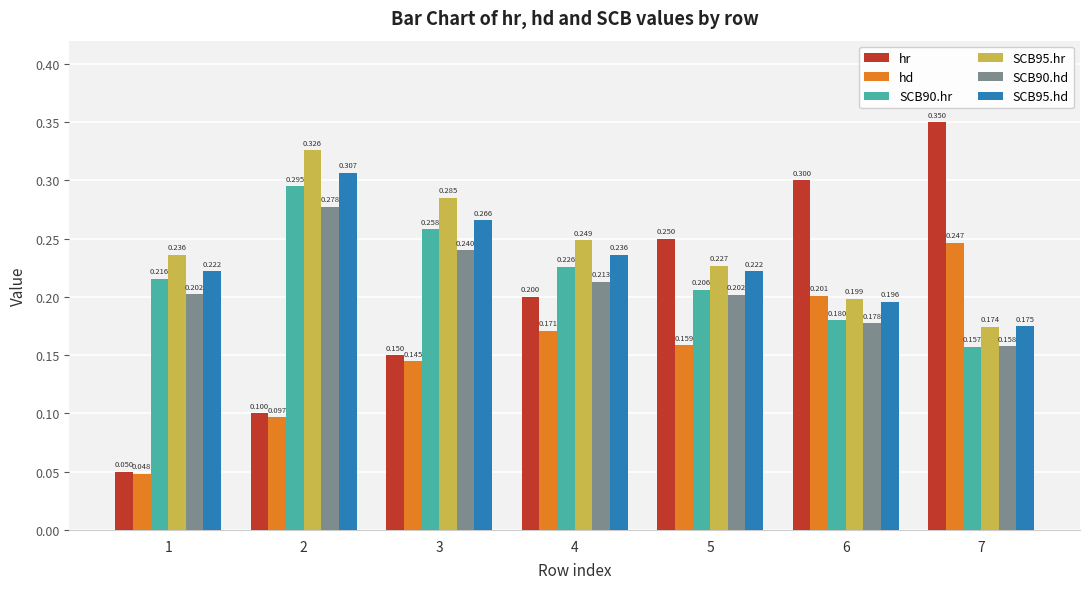

Rank the series at 7 from lowest to highest value.

SCB90.hr, SCB90.hd, SCB95.hr, SCB95.hd, hd, hr